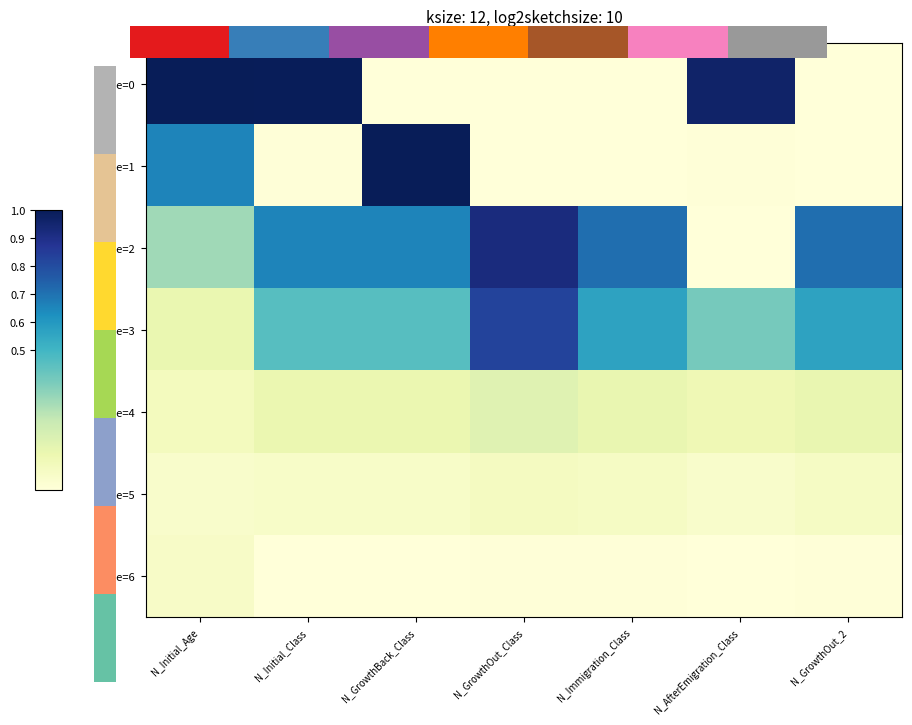

At N_GrowthBack_Class, list the series in order from smallest to largest.

Age=0, Age=6, Age=5, Age=4, Age=3, Age=2, Age=1